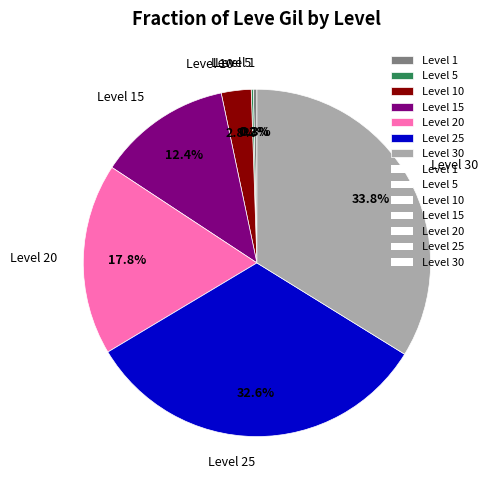

What percentage is NOT represented by Level 15?

87.6%